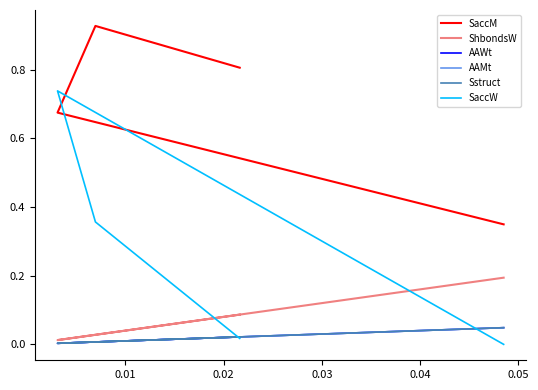

How many interior local peaks does the SaccW series have?

1